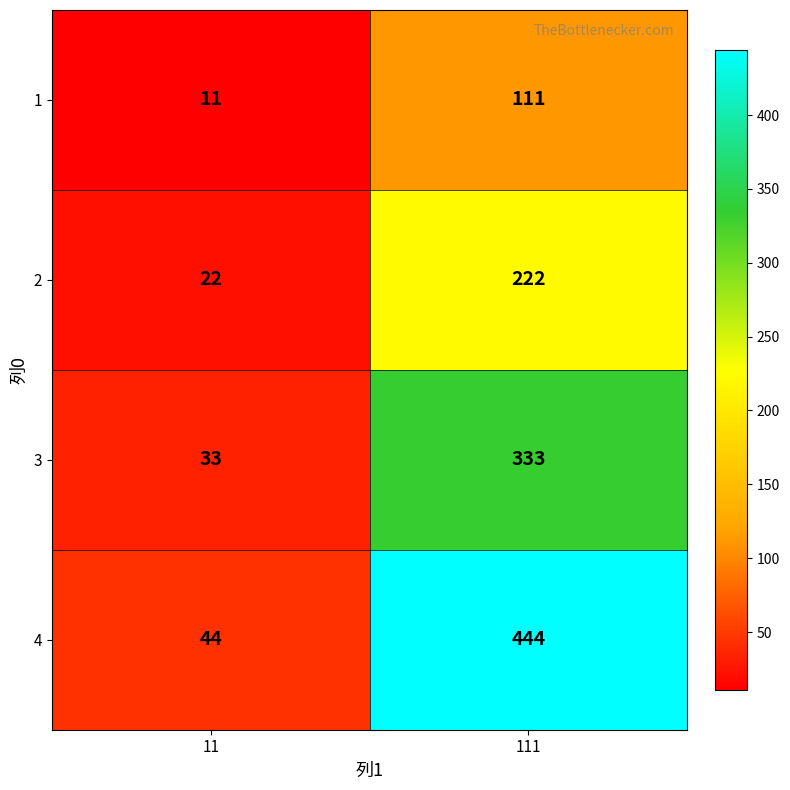

Which category has the lowest value in the 2 series?

11